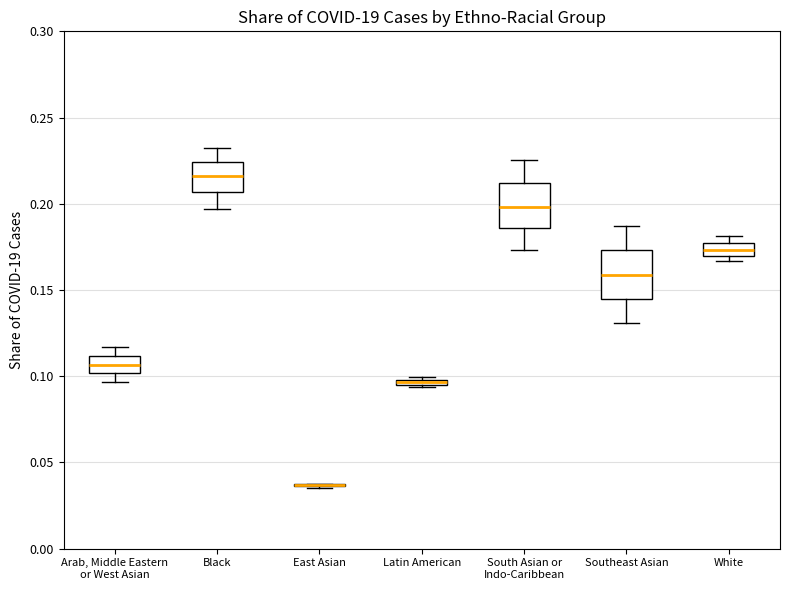

Where is the lower edge of the box for Southeast Asian on the y-axis? The values are not printed on the chart, so give them approximately, as read against the axis.

0.145